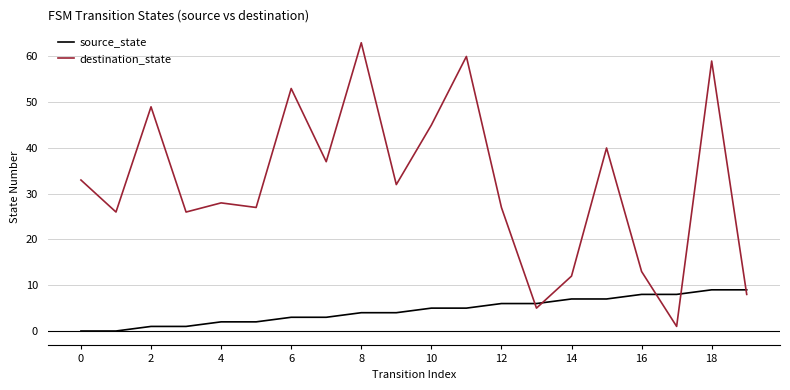

Rank the series by their average value, from lowest to highest.

source_state, destination_state